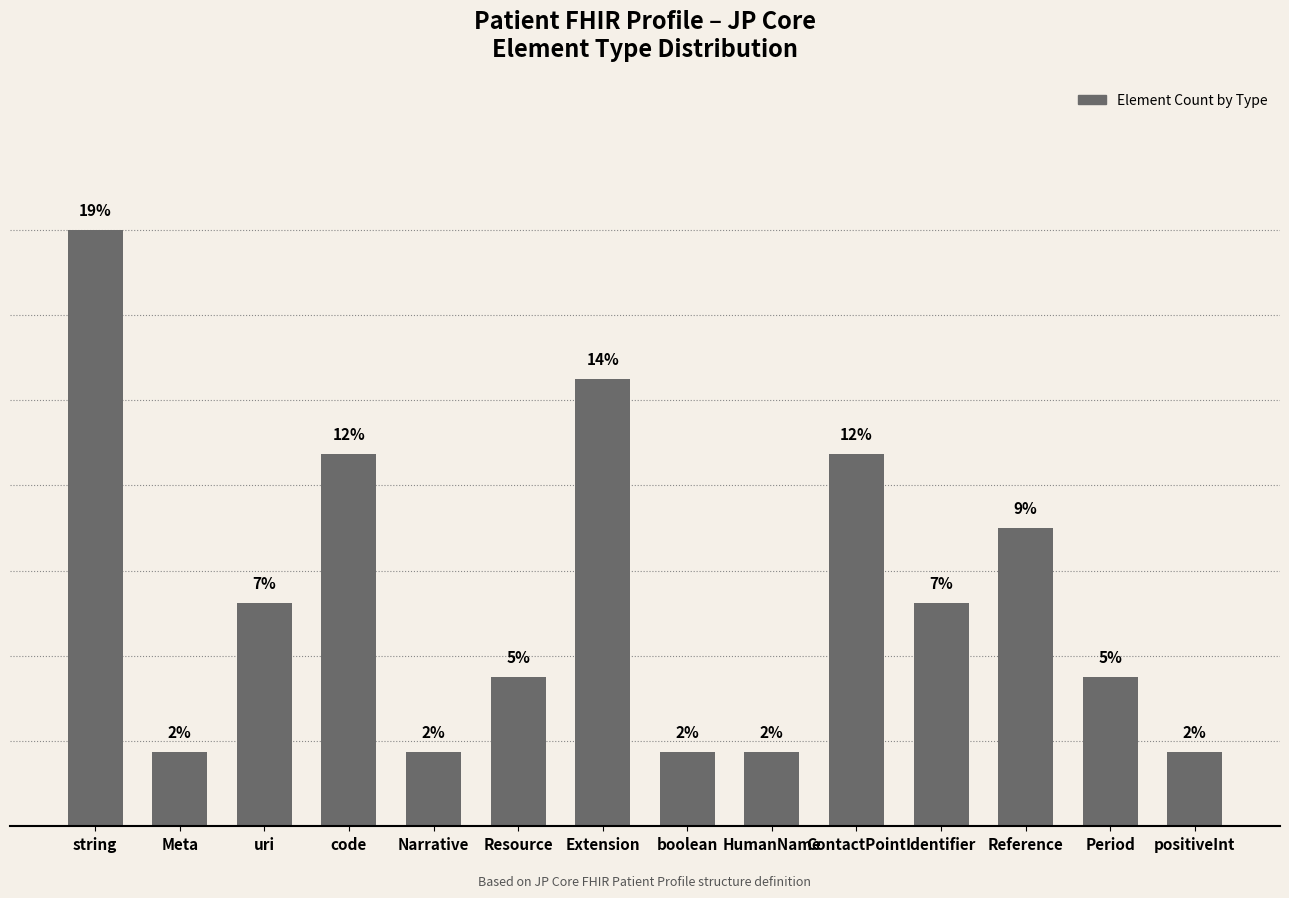

Where is the data nearest to the value 4?

Reference